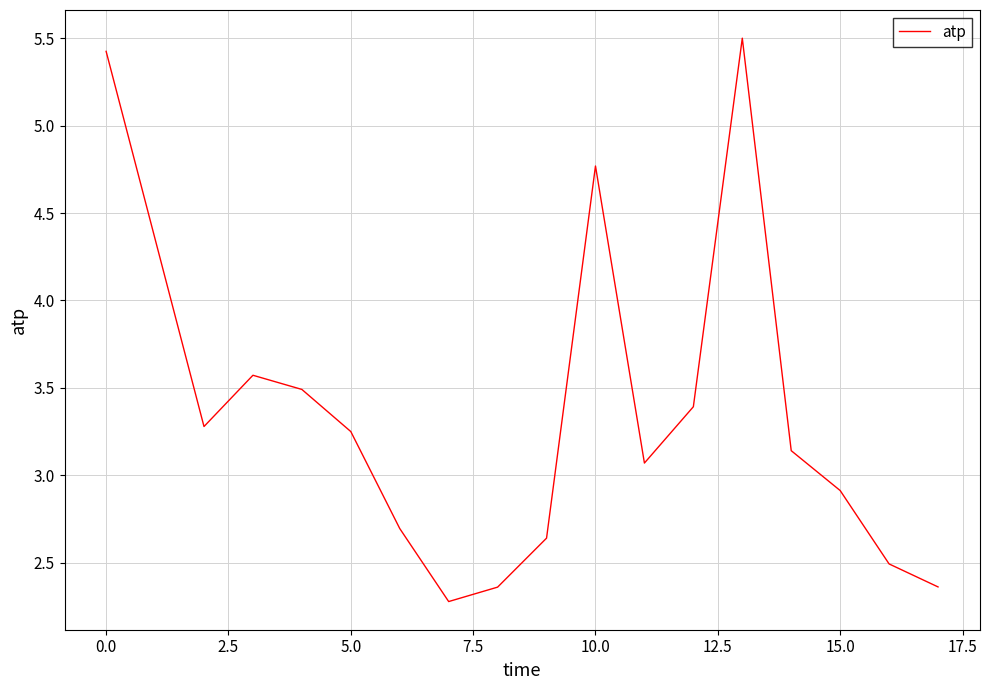

What is the smallest value displayed?

2.3